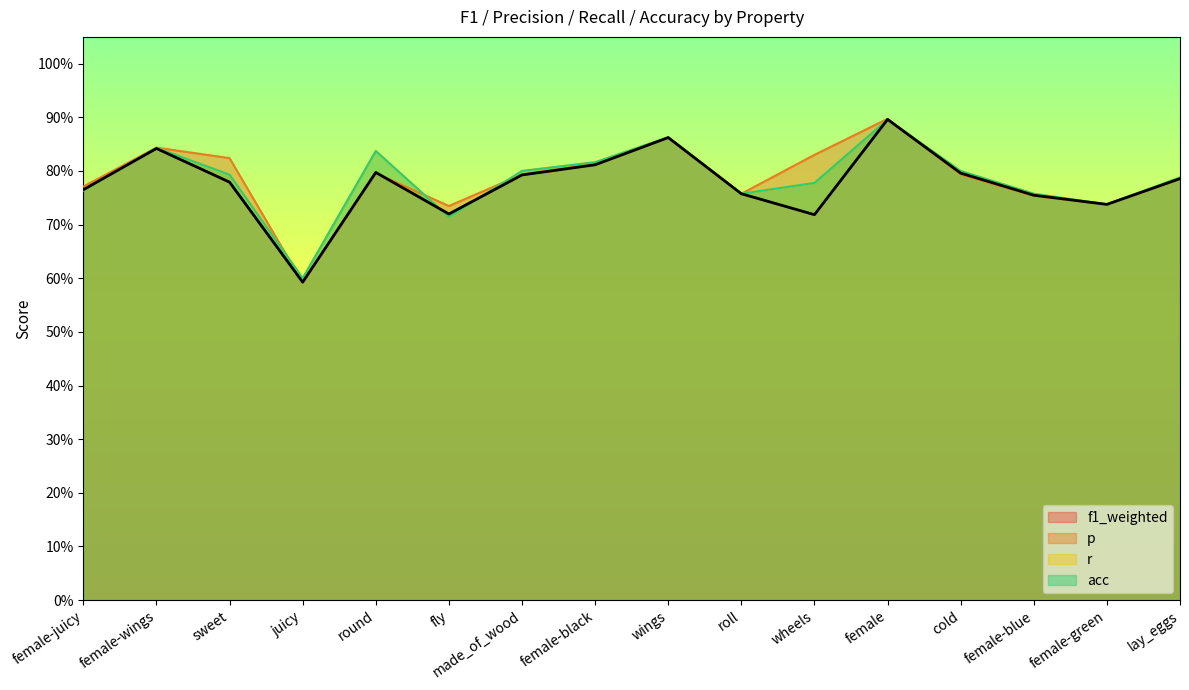

Between fly and female-wings, which is larger?

female-wings